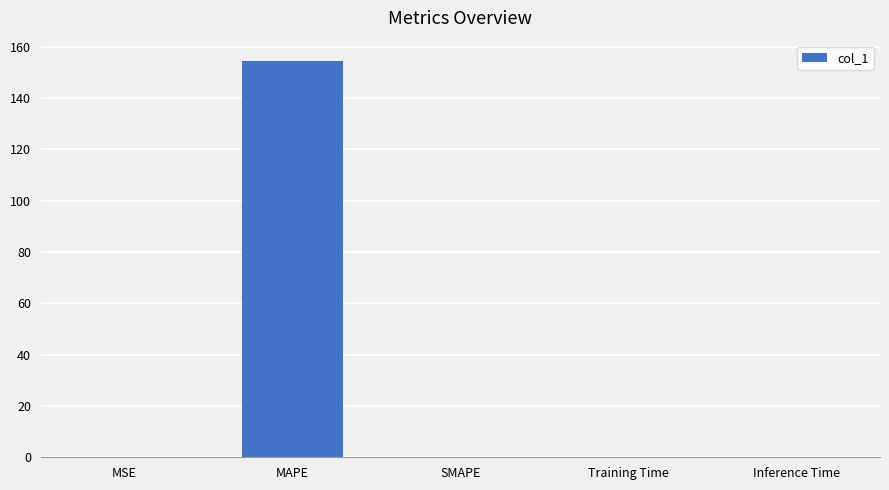

What is the sum of all values?

154.7